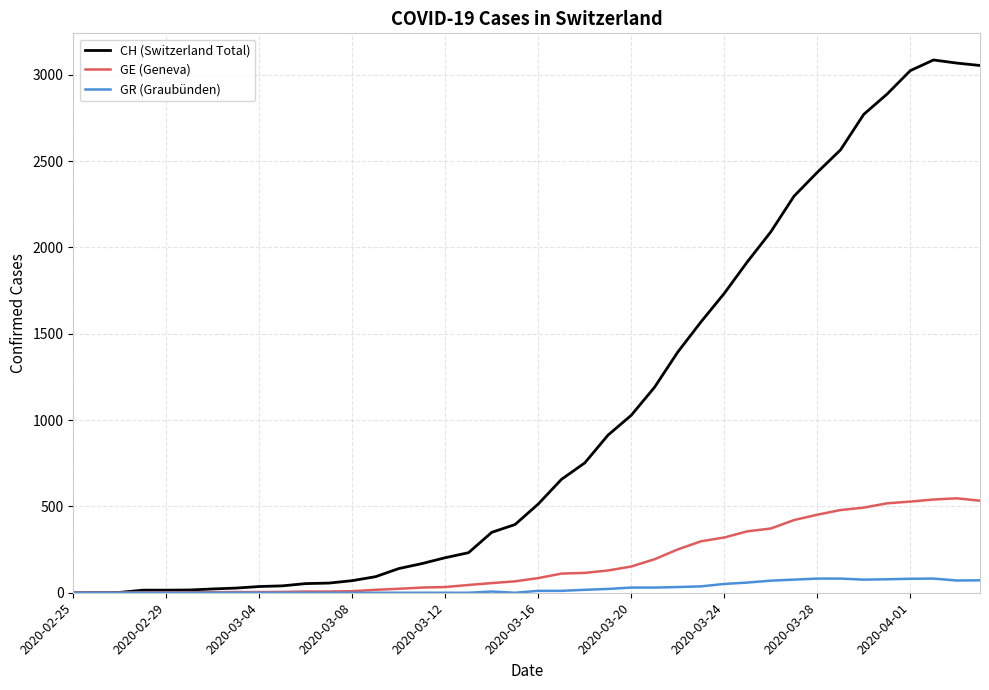

Which series has the widest spread of values?

CH (Switzerland Total)